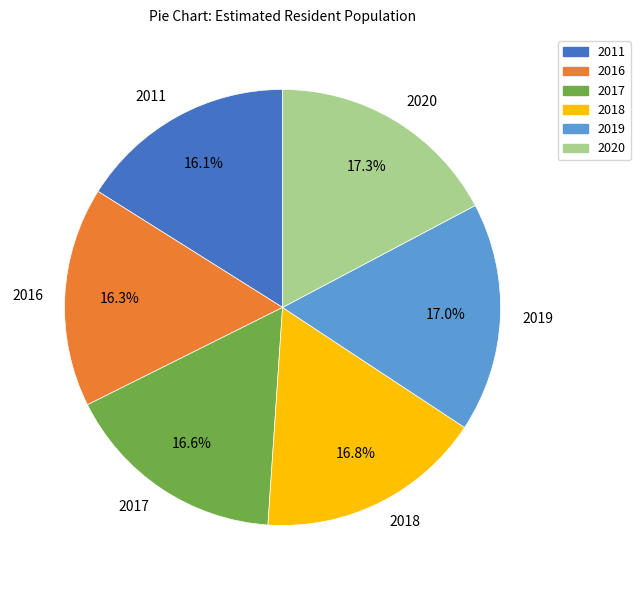

To the nearest percent, what percentage of the pie is 2011?

16%